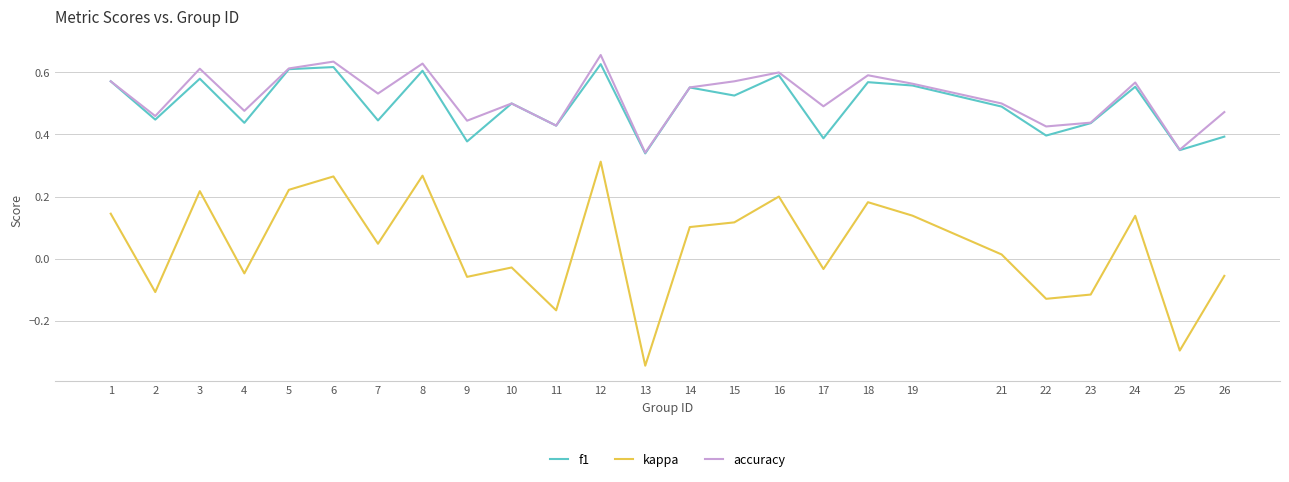

At which label does kappa first exceed 0?

1